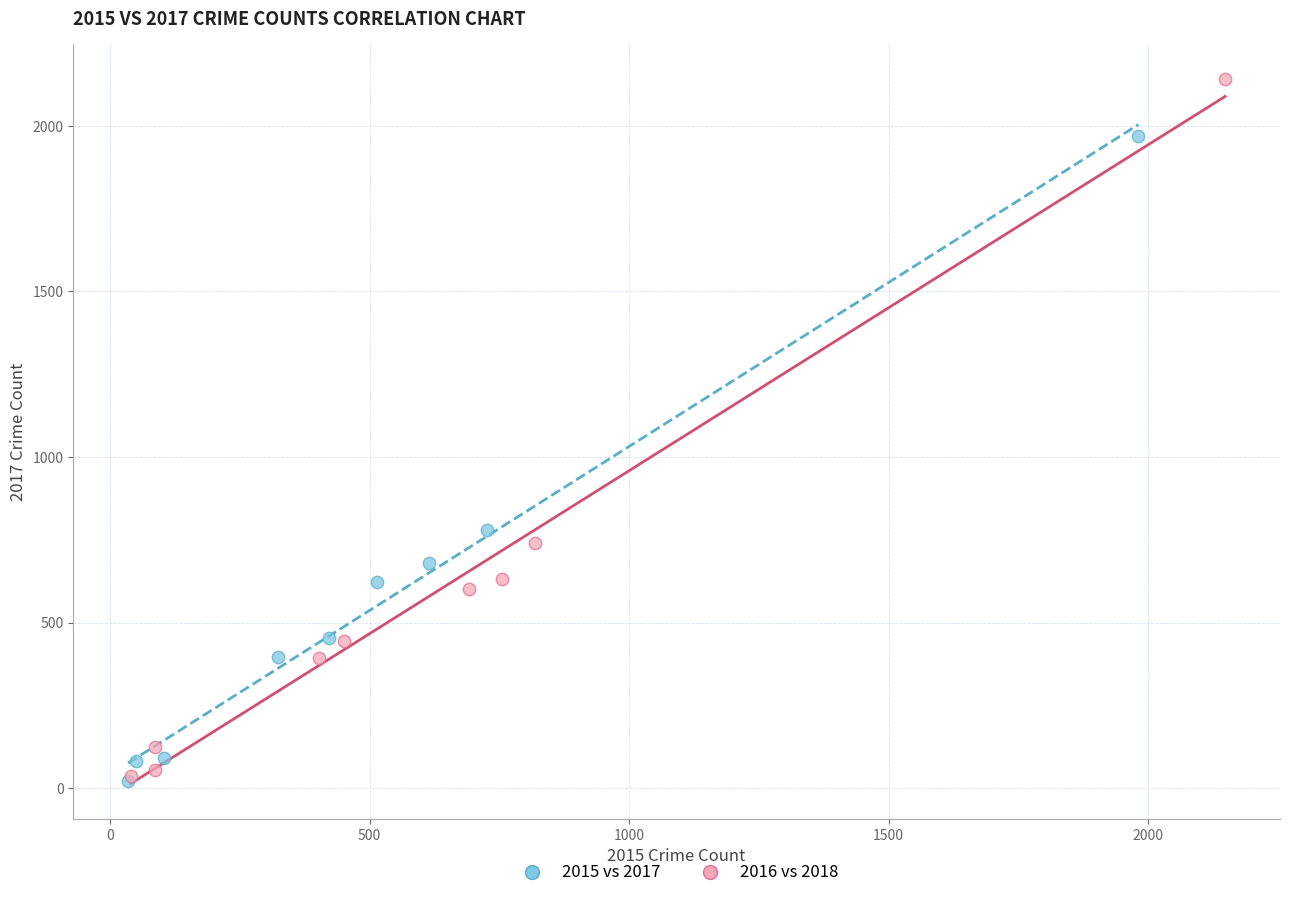

What are all the series names shown in the legend?

2015 vs 2017, 2016 vs 2018